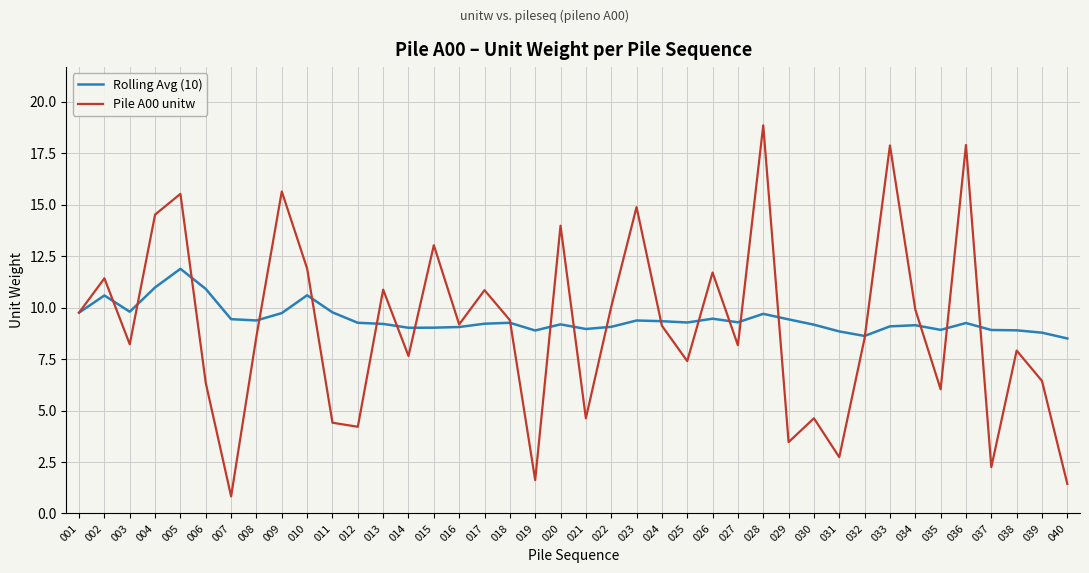

Is the value of Pile A00 unitw at 017 greater than the value of Rolling Avg (10) at 026?

Yes